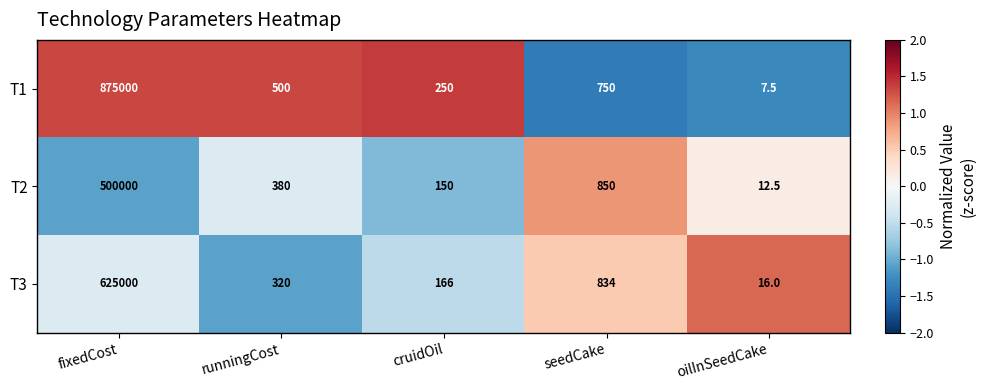

At seedCake, list the series in order from largest to smallest.

T2, T3, T1